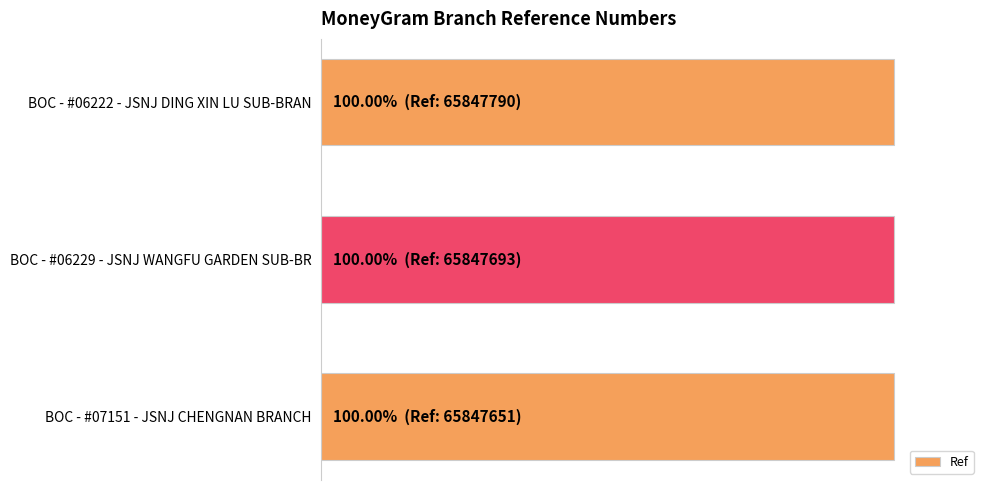

List the labels in order of value, largest first.

BOC - #06222 - JSNJ DING XIN LU SUB-BRAN, BOC - #06229 - JSNJ WANGFU GARDEN SUB-BR, BOC - #07151 - JSNJ CHENGNAN BRANCH